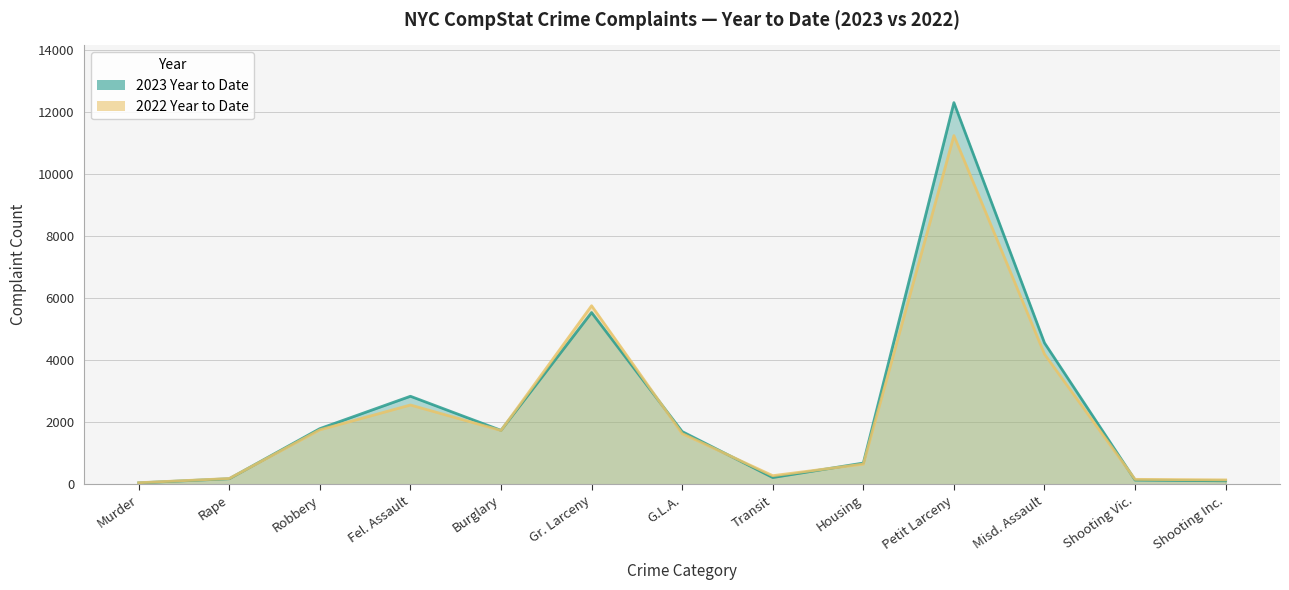

Reading left to right, what are all the values shown in this chart?

2023 Year to Date: Murder=44	Rape=177	Robbery=1790	Fel. Assault=2833	Burglary=1735	Gr. Larceny=5530	G.L.A.=1696	Transit=215	Housing=682	Petit Larceny=12291	Misd. Assault=4551	Shooting Vic.=134	Shooting Inc.=110
2022 Year to Date: Murder=48	Rape=184	Robbery=1752	Fel. Assault=2552	Burglary=1731	Gr. Larceny=5749	G.L.A.=1631	Transit=275	Housing=648	Petit Larceny=11229	Misd. Assault=4190	Shooting Vic.=157	Shooting Inc.=139